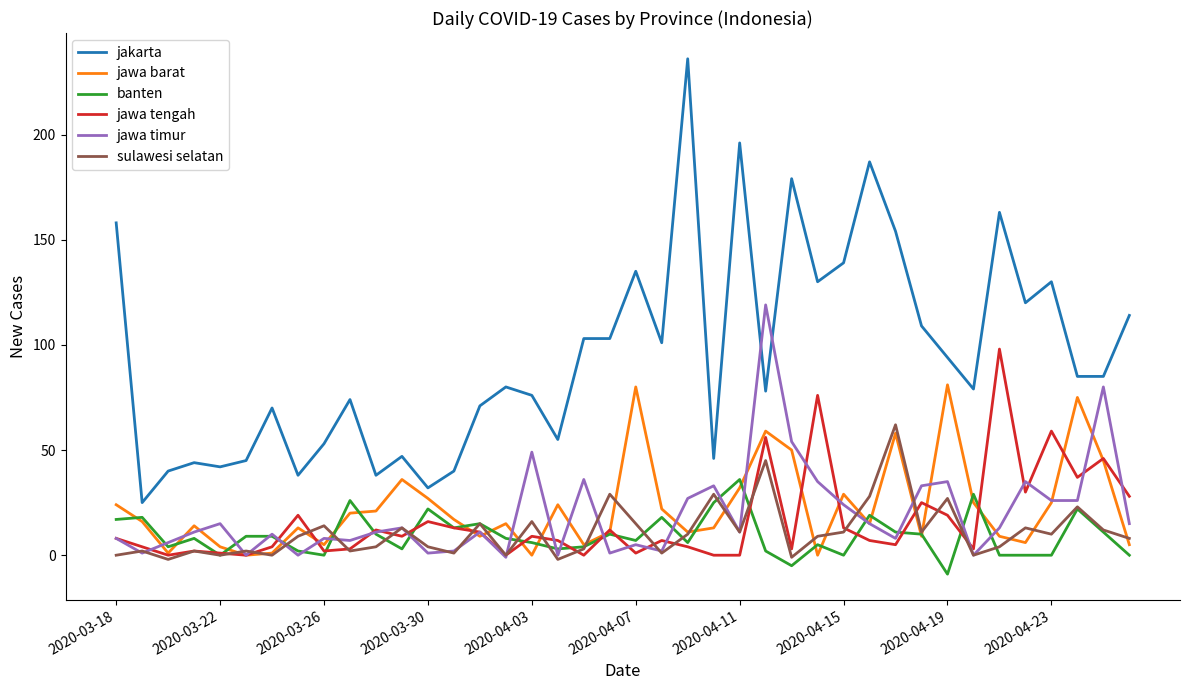

List the series in order of their peak value, highest first.

jakarta, jawa timur, jawa tengah, jawa barat, sulawesi selatan, banten